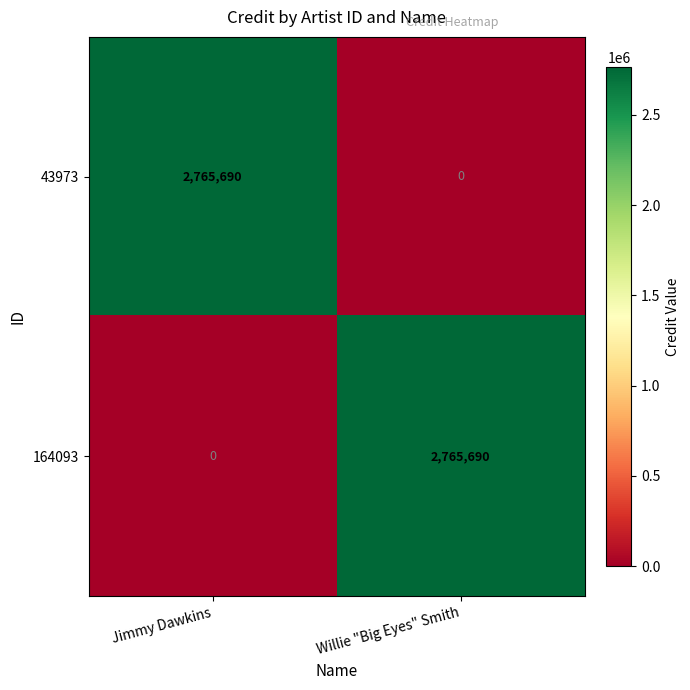

What is the sum of all 164093 values?

2765690